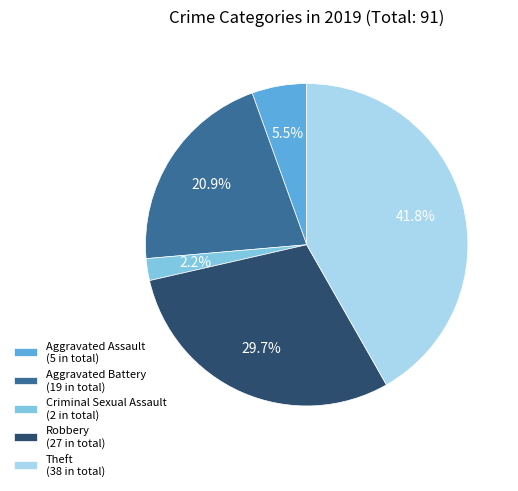

Rank the categories by value from lowest to highest.

Criminal Sexual Assault (2 in total), Aggravated Assault (5 in total), Aggravated Battery (19 in total), Robbery (27 in total), Theft (38 in total)